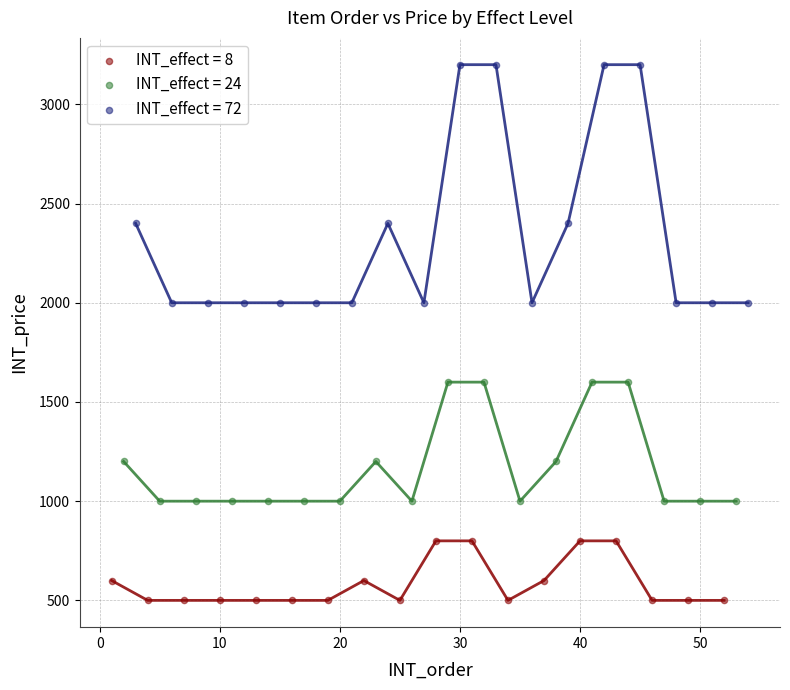

Which series reaches the minimum Y coordinate?

INT_effect = 8